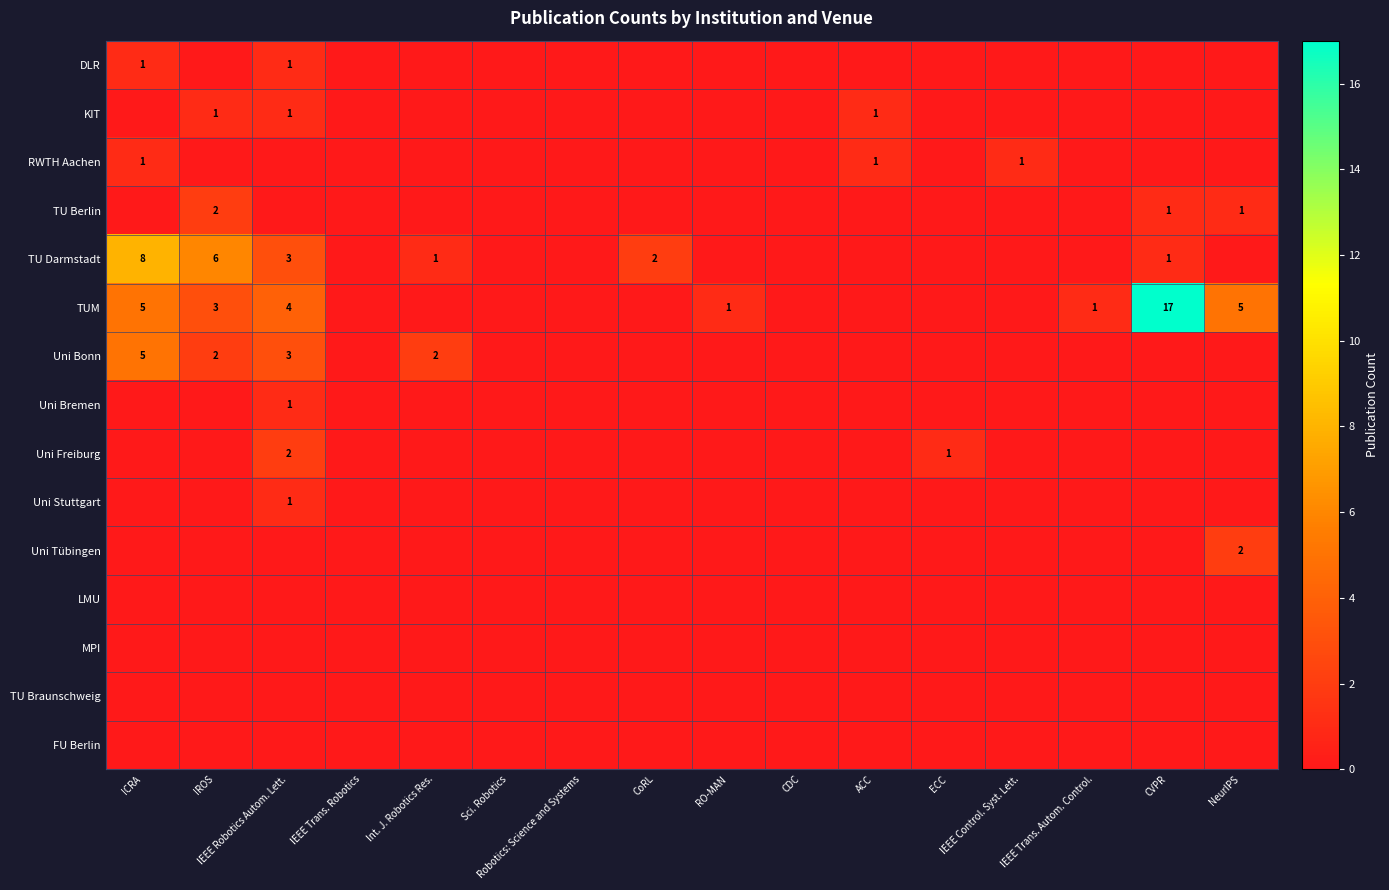

Is it true that TU Braunschweig equals 0 at IROS?

True